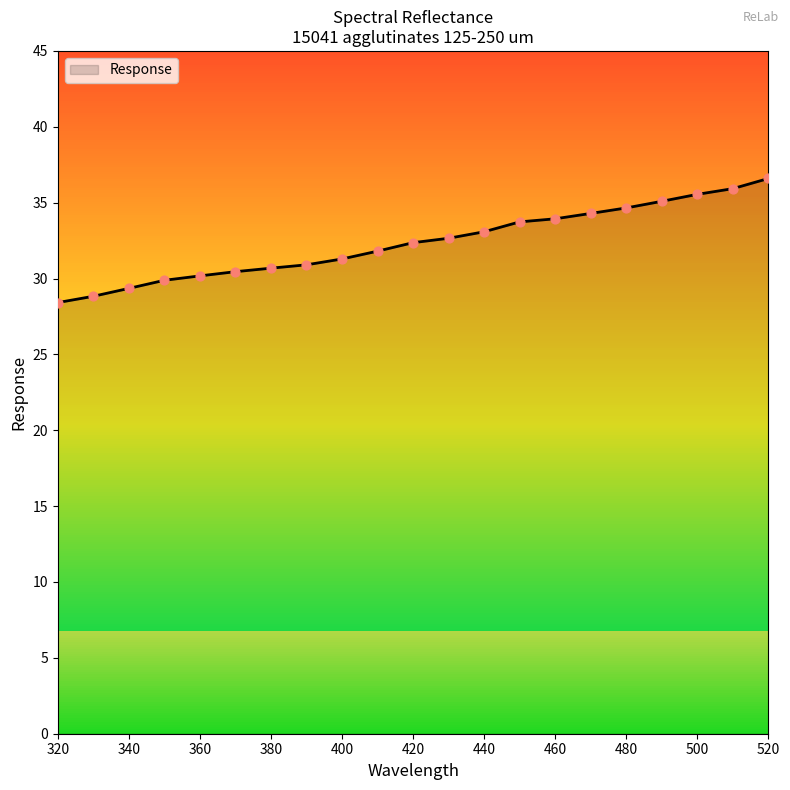

Which has a higher value, 520.0 or 390.0?

520.0